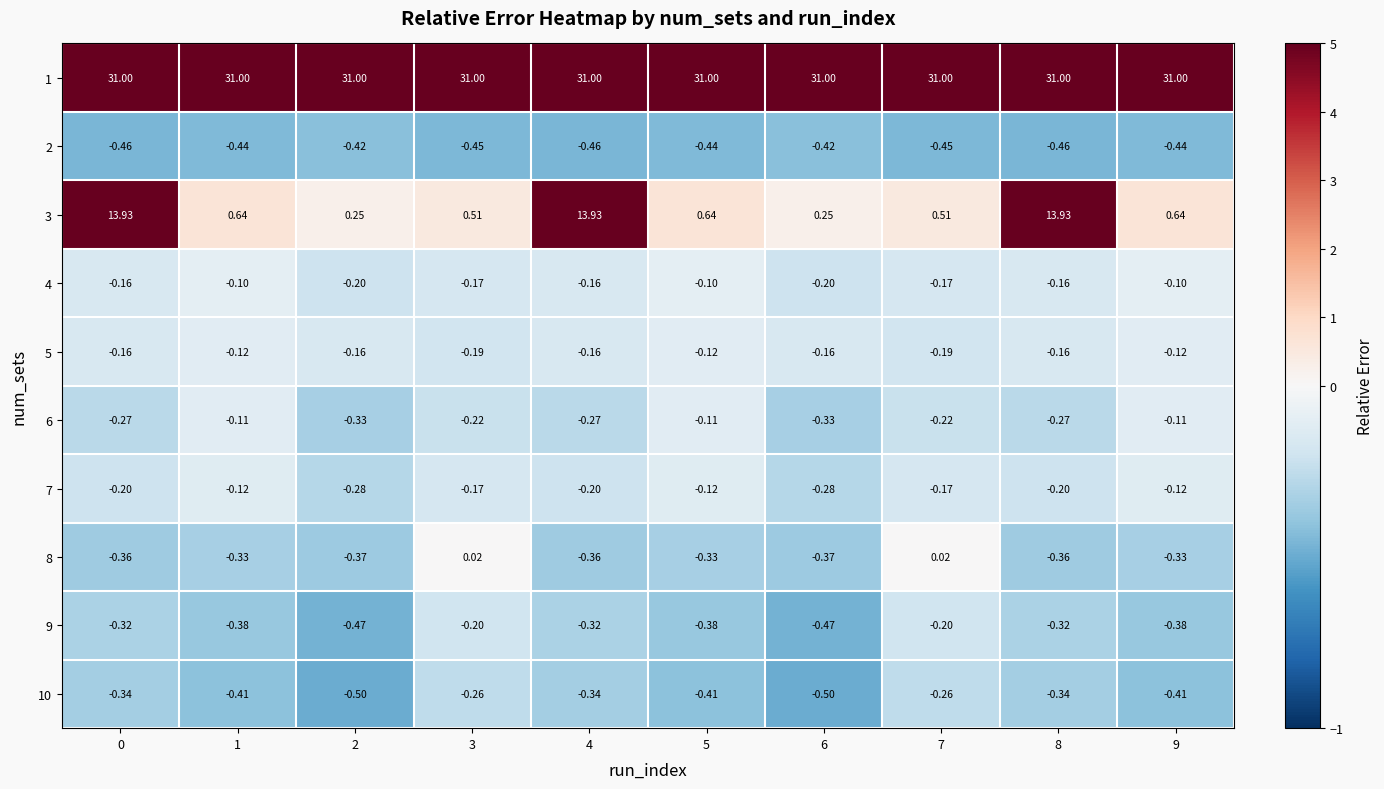

How many positive values does the 8 series have?

2